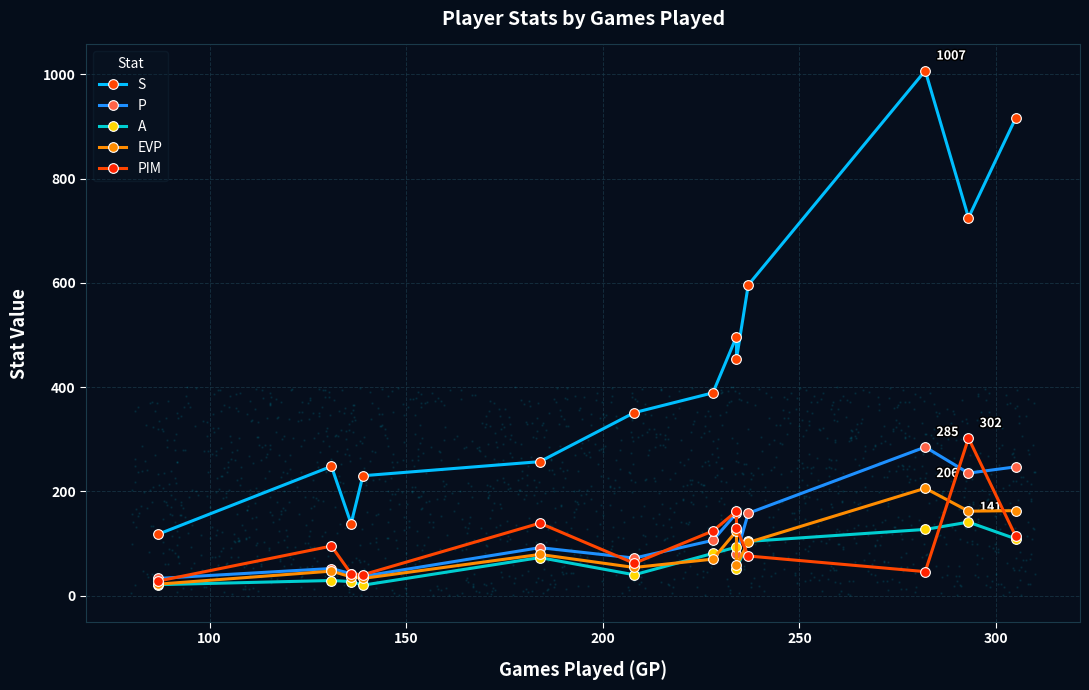

Which series has the largest Y range (max minus min)?

S